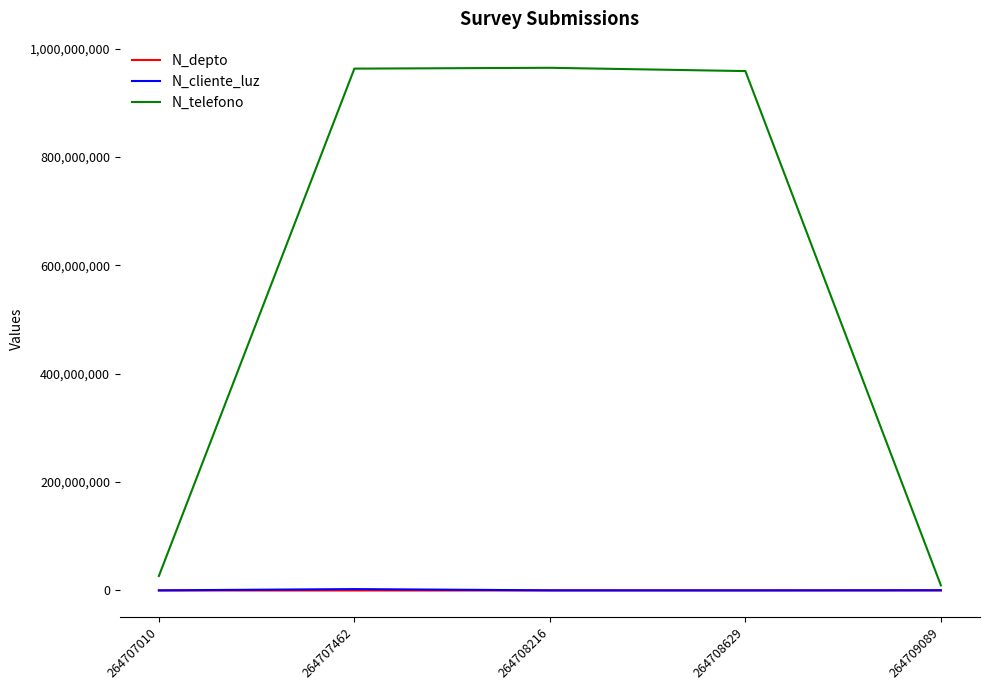

Which series has the largest range (max minus min)?

N_telefono